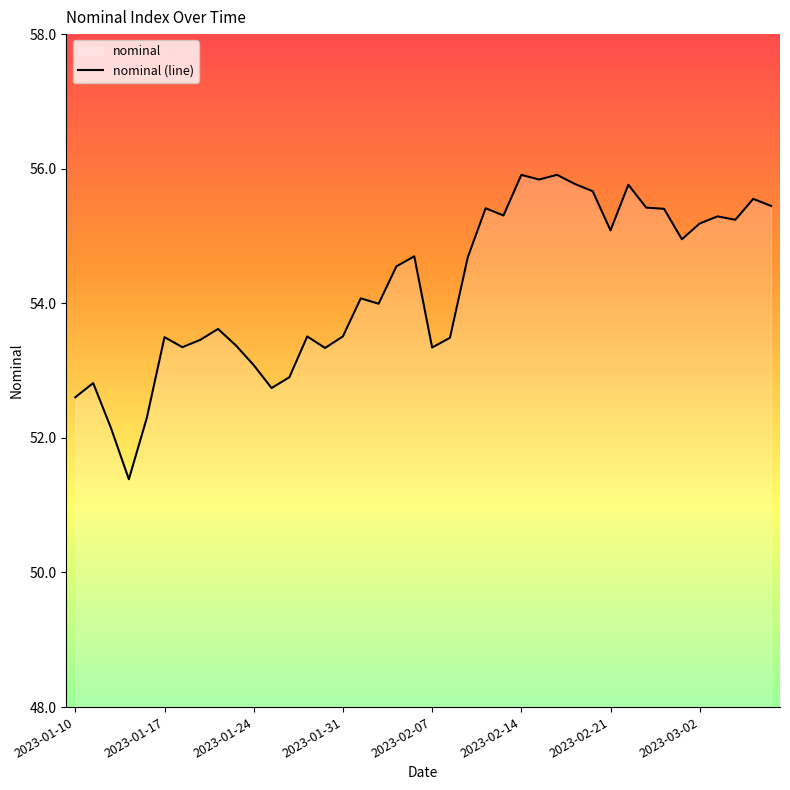

What is the minimum value shown in the chart?

51.4